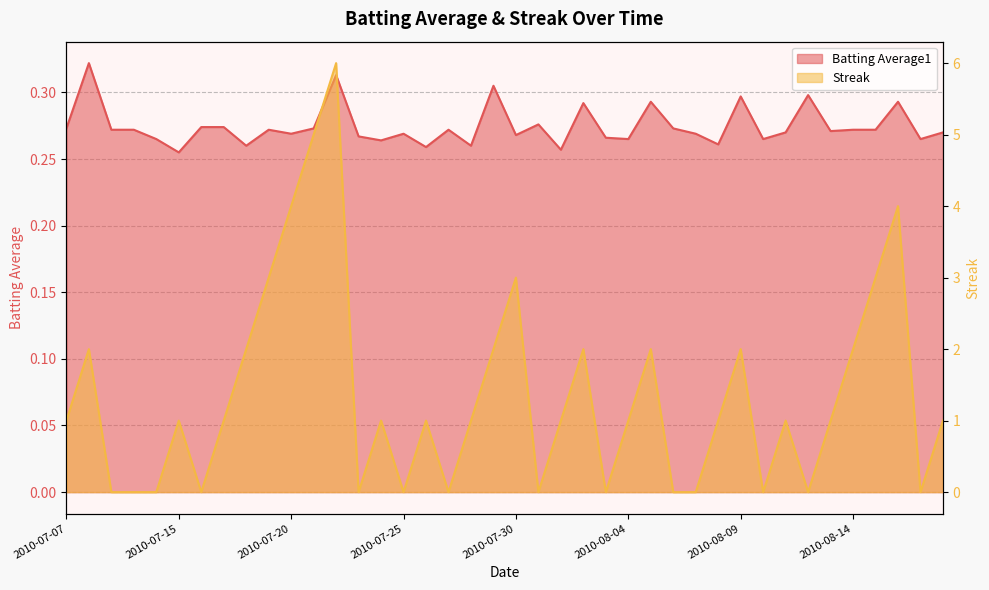

Which category has the highest value in the Streak series?

2010-07-22